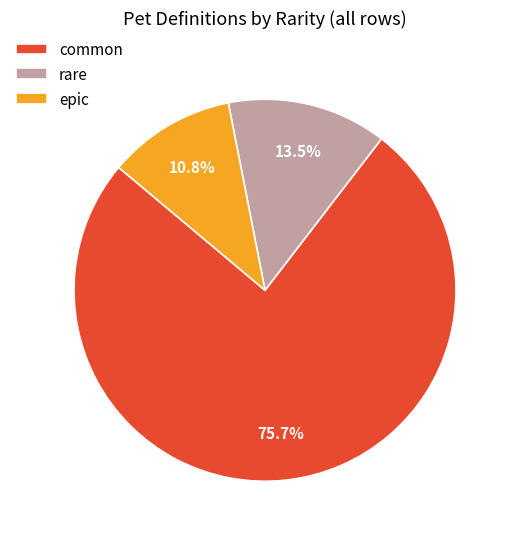

What is the majority slice?

common